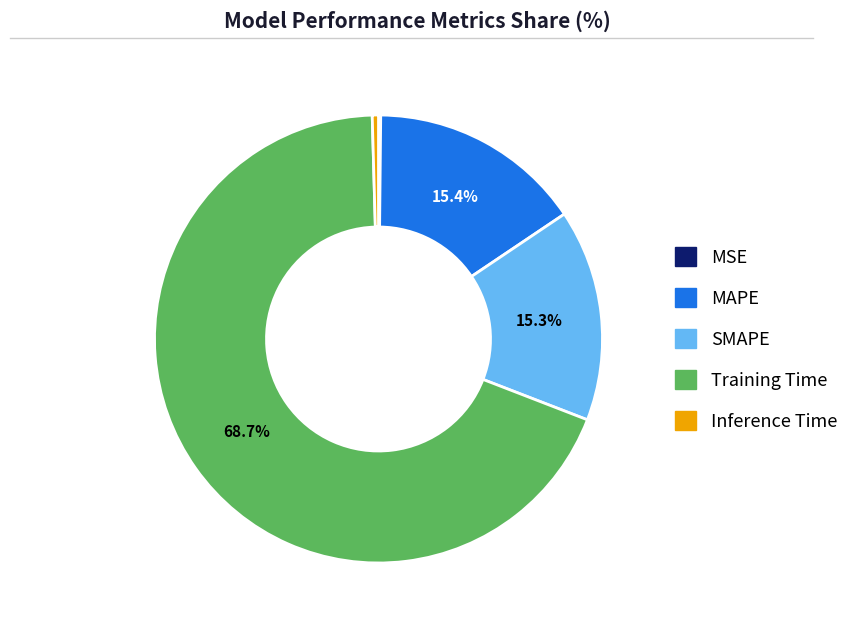

To the nearest percent, what is the difference between the SMAPE and Inference Time slice percentages?

15%